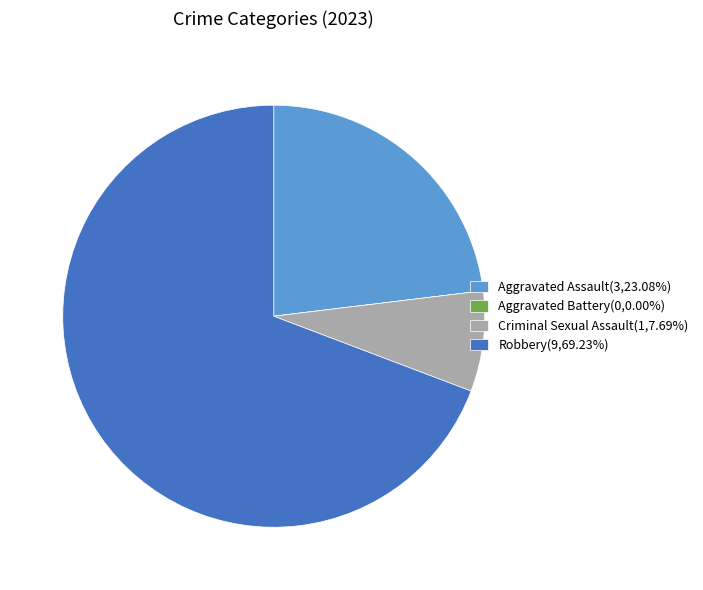

Do Aggravated Assault(3,23.08%) and Criminal Sexual Assault(1,7.69%) together represent more than half of the pie?

No